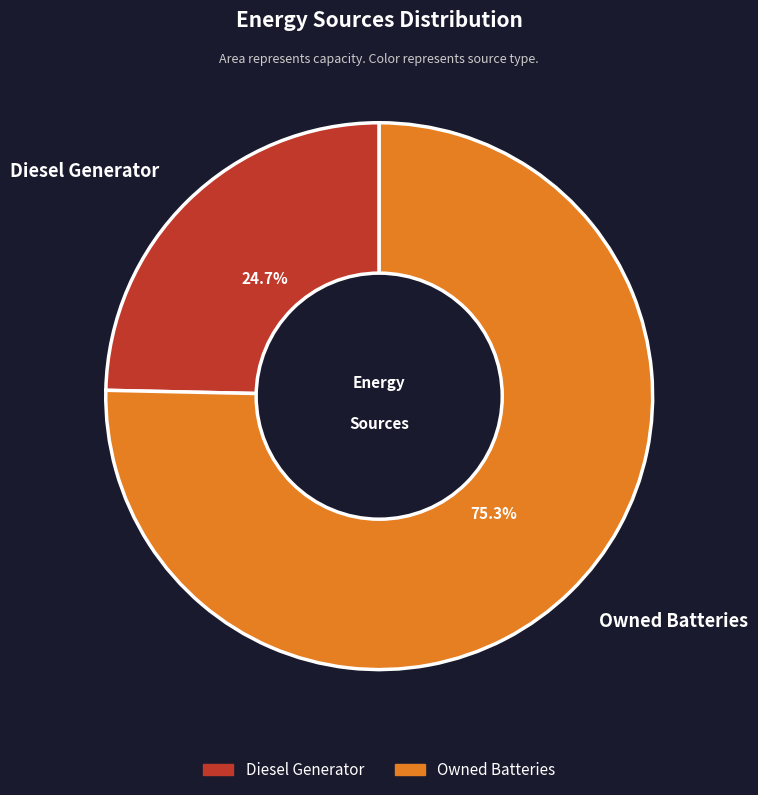

How many segments does this pie chart have?

2